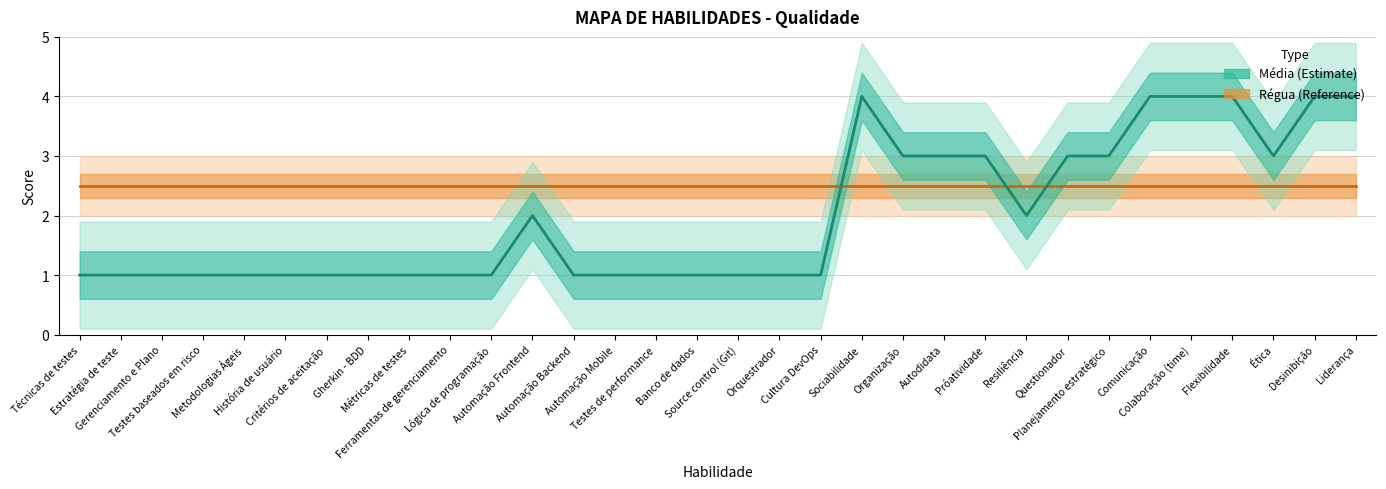

True or false: Régua and Média intersect in this chart.

True